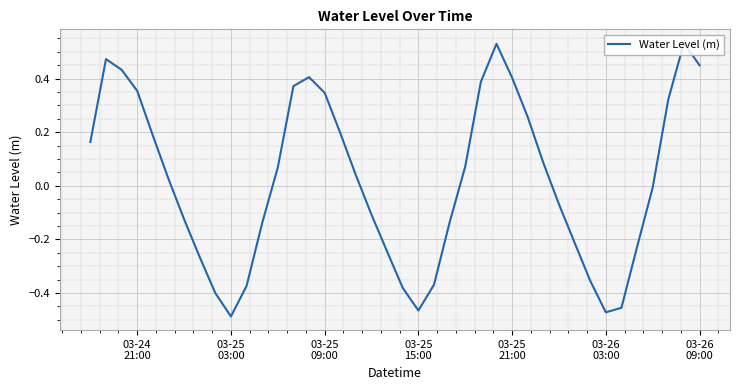

What is the difference between the maximum and minimum values?

1.0